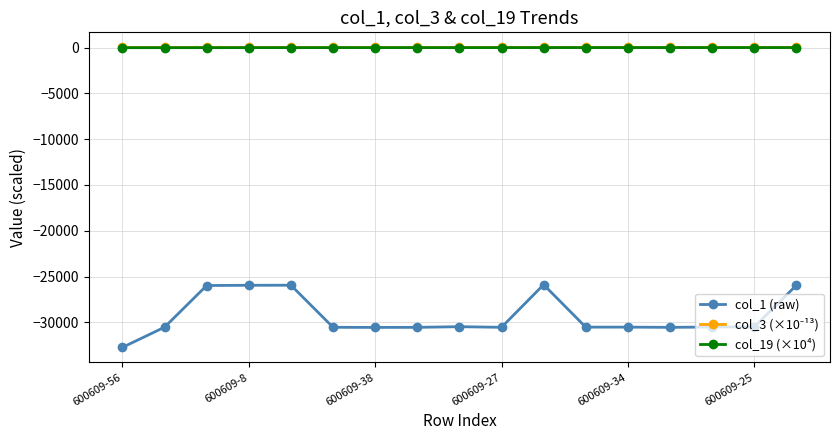

True or false: col_1 (raw) has more than 0 interior local peaks.

True